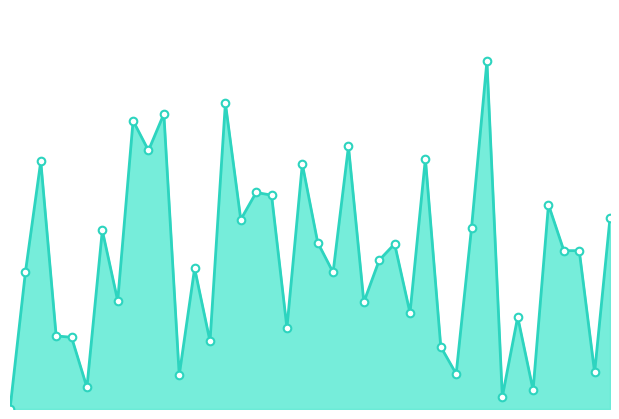

Does the chart have visible grid lines?

No